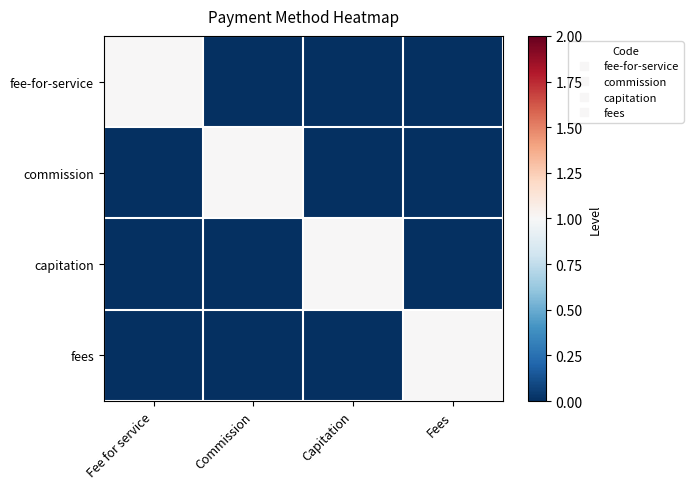

Reading left to right, what are all the values shown in this chart?

row_0: 1	0	0	0
row_1: 0	1	0	0
row_2: 0	0	1	0
row_3: 0	0	0	1